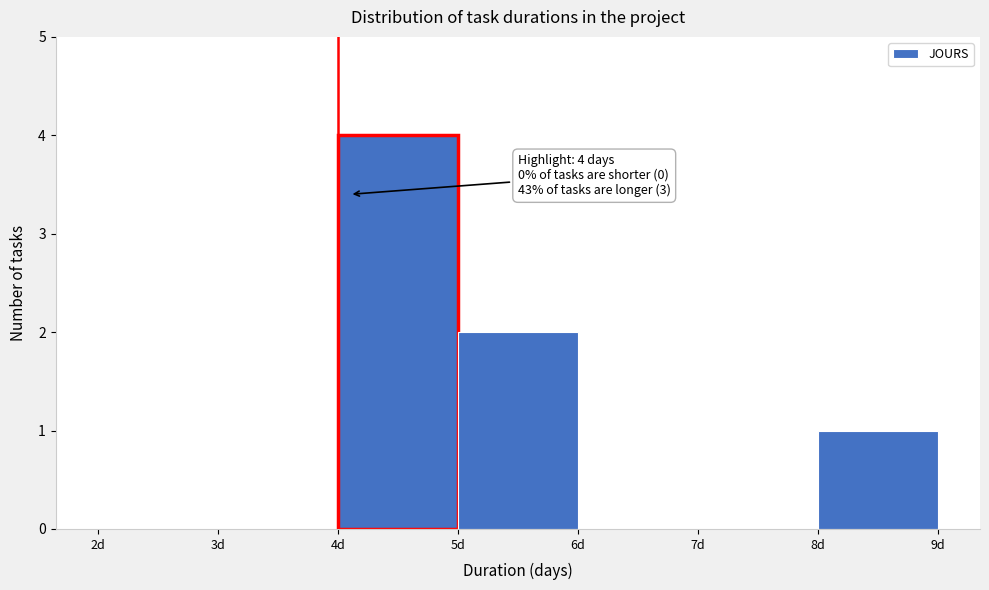

Over which range of the x-axis is the bar tallest?

4 to 5